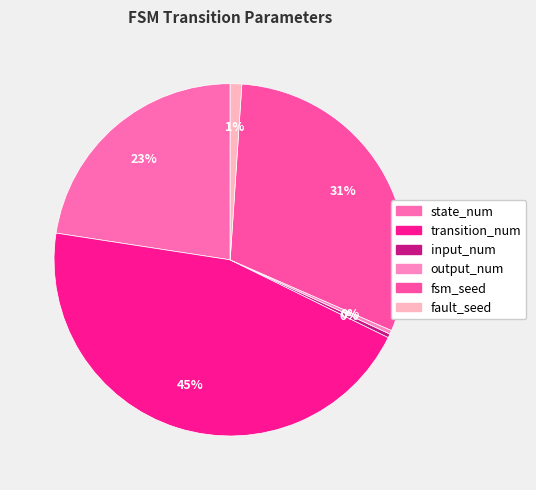

Does fsm_seed account for over 50% of the chart?

No